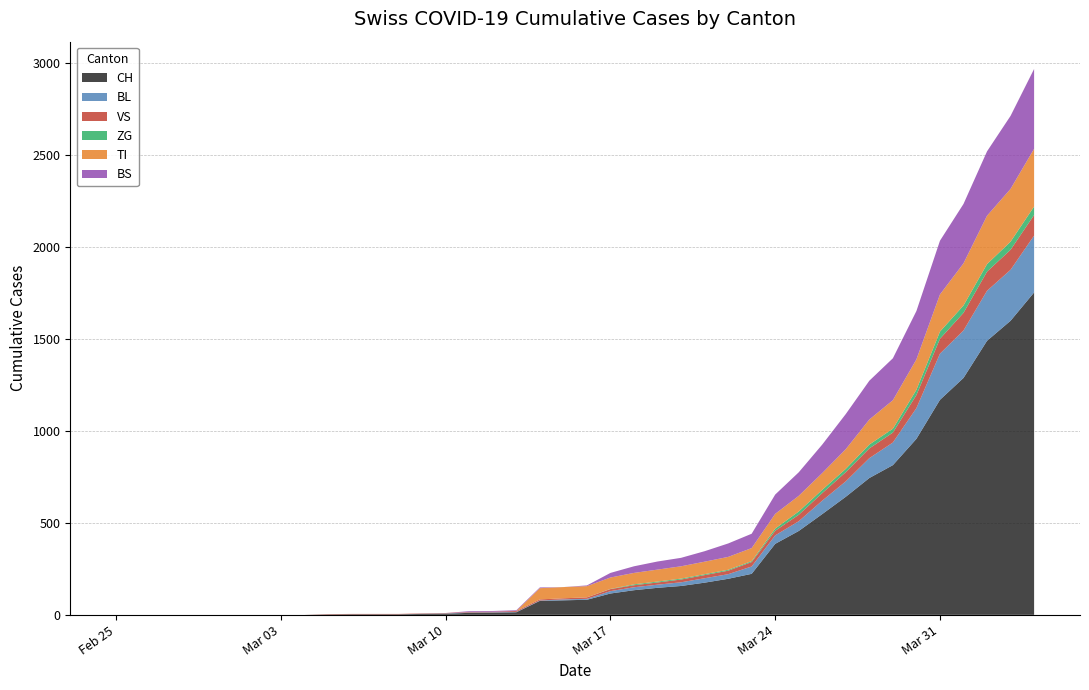

Reading left to right, list all the values displayed in this chart.

CH: 0=0	1=0	2=0	3=0	4=0	5=0	6=0	7=0	8=0	9=2	10=3	11=3	12=3	13=5	14=6	15=11	16=12	17=14	18=76	19=79	20=82	21=116	22=134	23=147	24=157	25=175	26=196	27=223	28=386	29=456	30=548	31=642	32=744	33=814	34=957	35=1169	36=1288	37=1490	38=1599	39=1753
BL: 0=0	1=0	2=0	3=0	4=0	5=0	6=0	7=0	8=0	9=0	10=0	11=0	12=0	13=1	14=2	15=2	16=2	17=2	18=2	19=5	20=5	21=13	22=16	23=17	24=20	25=24	26=25	27=40	28=46	29=53	30=73	31=84	32=108	33=123	34=167	35=251	36=258	37=272	38=277	39=309
VS: 0=0	1=0	2=0	3=0	4=0	5=0	6=0	7=0	8=0	9=2	10=2	11=2	12=2	13=2	14=2	15=3	16=3	17=5	18=6	19=6	20=8	21=11	22=11	23=12	24=15	25=17	26=19	27=24	28=25	29=35	30=41	31=50	32=53	33=54	34=71	35=81	36=96	37=104	38=109	39=112
ZG: 0=0	1=0	2=0	3=0	4=0	5=0	6=0	7=0	8=0	9=0	10=0	11=0	12=0	13=0	14=0	15=0	16=0	17=0	18=0	19=0	20=0	21=1	22=5	23=5	24=5	25=5	26=5	27=5	28=12	29=18	30=18	31=18	32=21	33=21	34=29	35=39	36=40	37=41	38=44	39=46
TI: 0=0	1=0	2=0	3=0	4=0	5=0	6=0	7=0	8=0	9=0	10=0	11=0	12=0	13=0	14=0	15=0	16=0	17=0	18=61	19=61	20=61	21=62	22=62	23=65	24=67	25=68	26=70	27=71	28=80	29=85	30=91	31=107	32=136	33=155	34=165	35=202	36=229	37=263	38=287	39=314
BS: 0=0	1=0	2=0	3=0	4=0	5=0	6=0	7=0	8=0	9=0	10=0	11=0	12=0	13=0	14=0	15=4	16=4	17=4	18=4	19=0	20=4	21=25	22=36	23=44	24=46	25=57	26=73	27=78	28=105	29=128	30=155	31=191	32=211	33=228	34=263	35=292	36=323	37=350	38=397	39=434